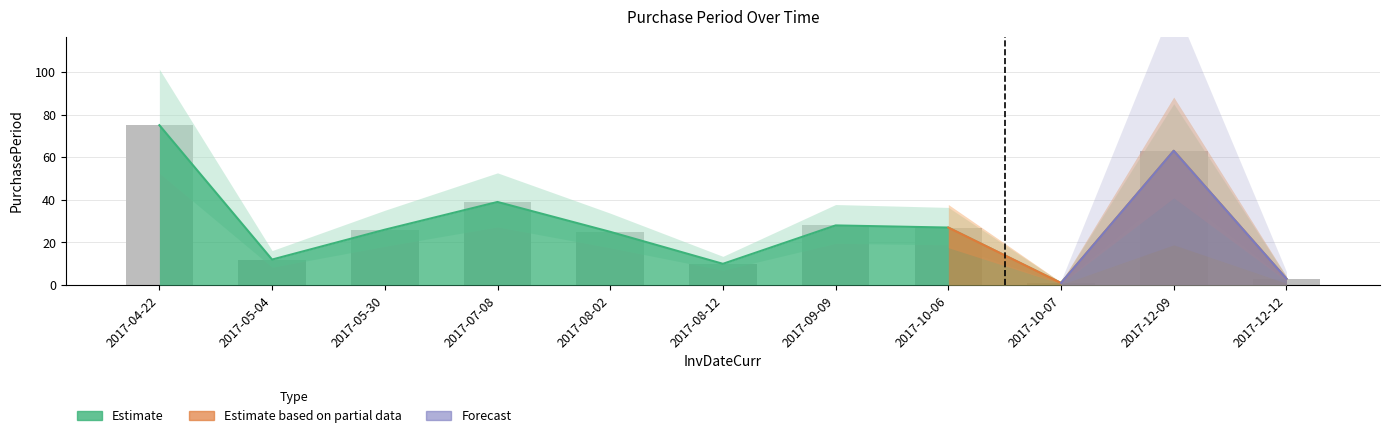

Rank the categories by value from highest to lowest.

2017-04-22, 2017-12-09, 2017-07-08, 2017-09-09, 2017-10-06, 2017-05-30, 2017-08-02, 2017-05-04, 2017-08-12, 2017-12-12, 2017-10-07